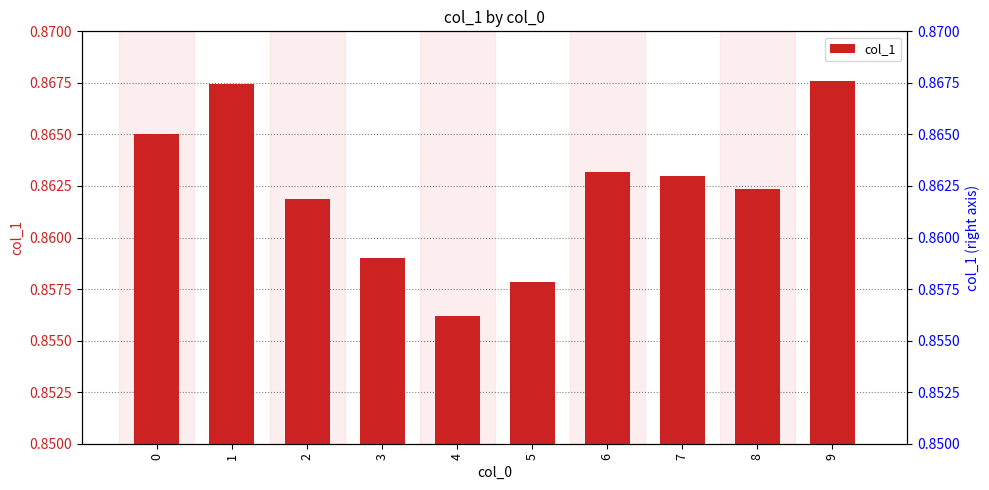

What is the minimum value shown in the chart?

0.9